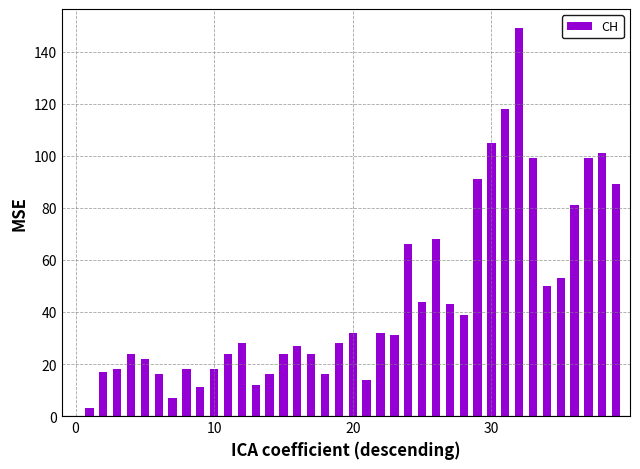

What is the maximum value shown in the chart?

149